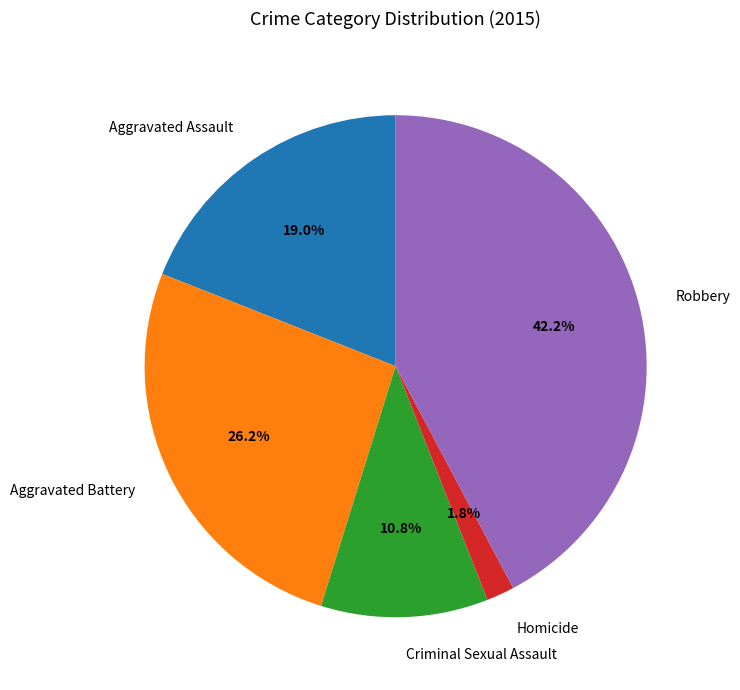

Count the number of slices in the pie.

5